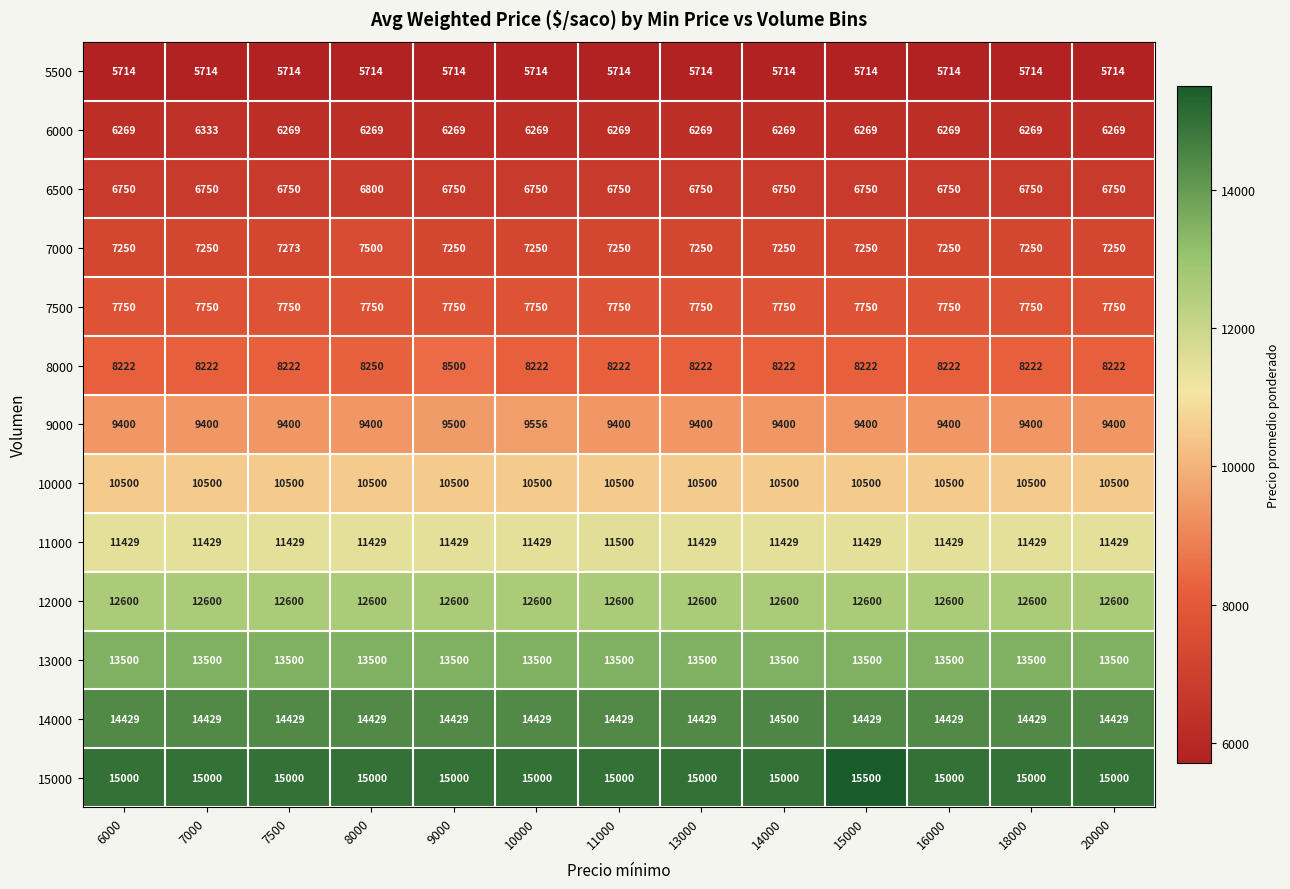

The 7000 series shows 7250 at 10000. True or false?

True